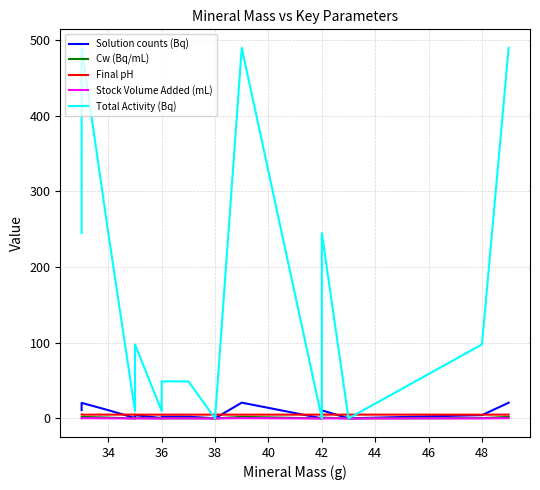

How many interior local peaks does the Total Activity (Bq) series have?

4